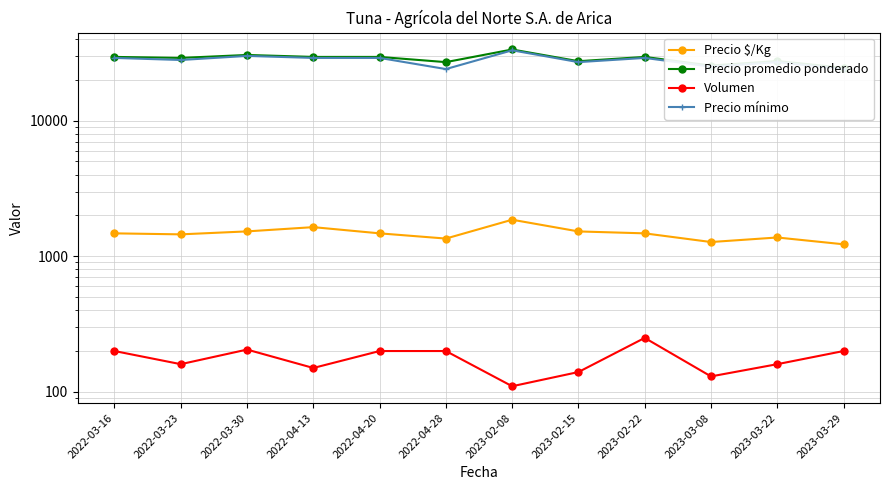

Which category has the highest value across all series?

2023-02-08